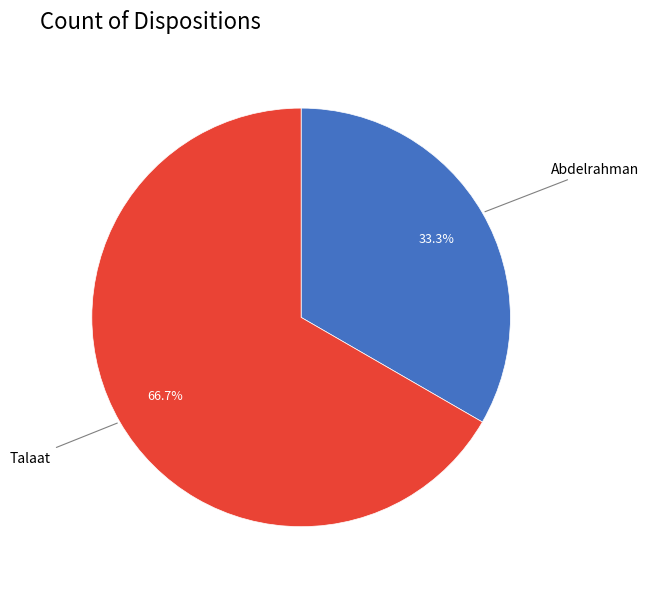

To the nearest percent, what is the difference between the Abdelrahman and Talaat slice percentages?

33%